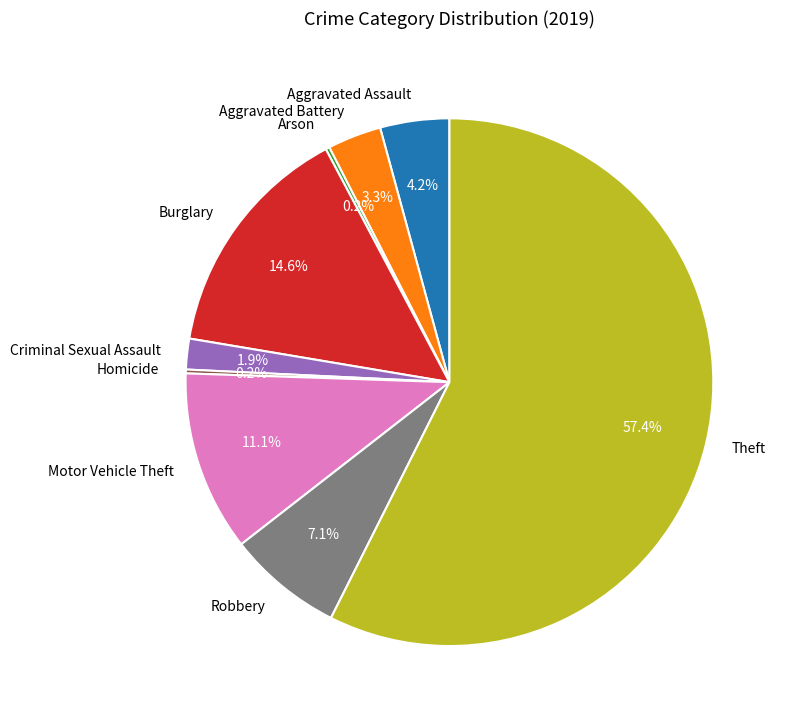

Which slice is the largest?

Theft